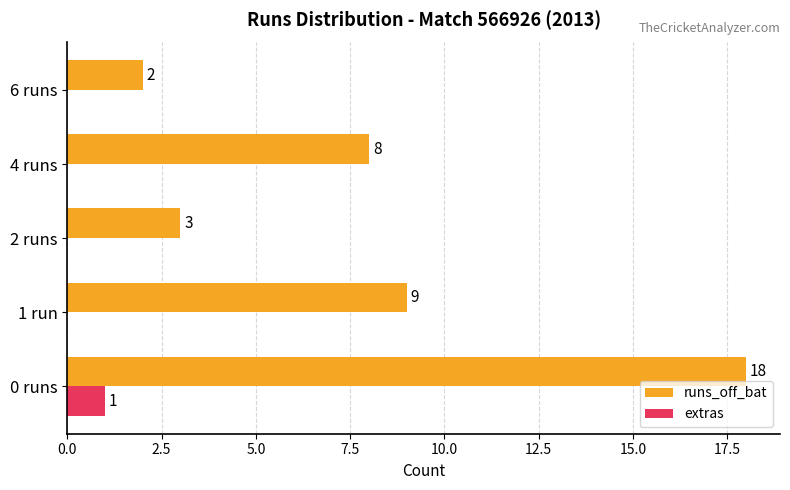

Which series has the largest total across all categories?

runs_off_bat